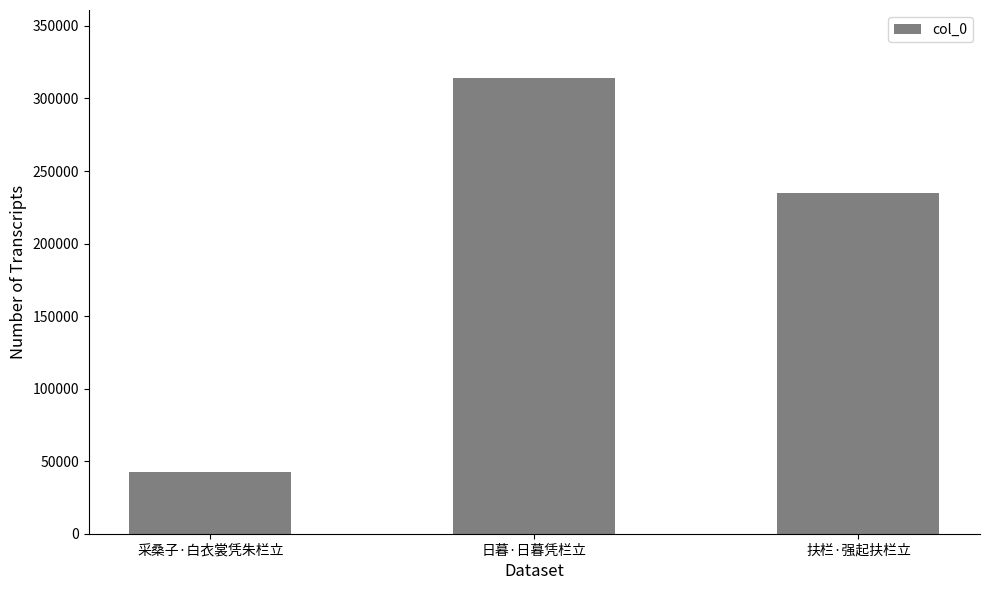

At which category does the chart reach its minimum across all series?

采桑子·白衣裳凭朱栏立